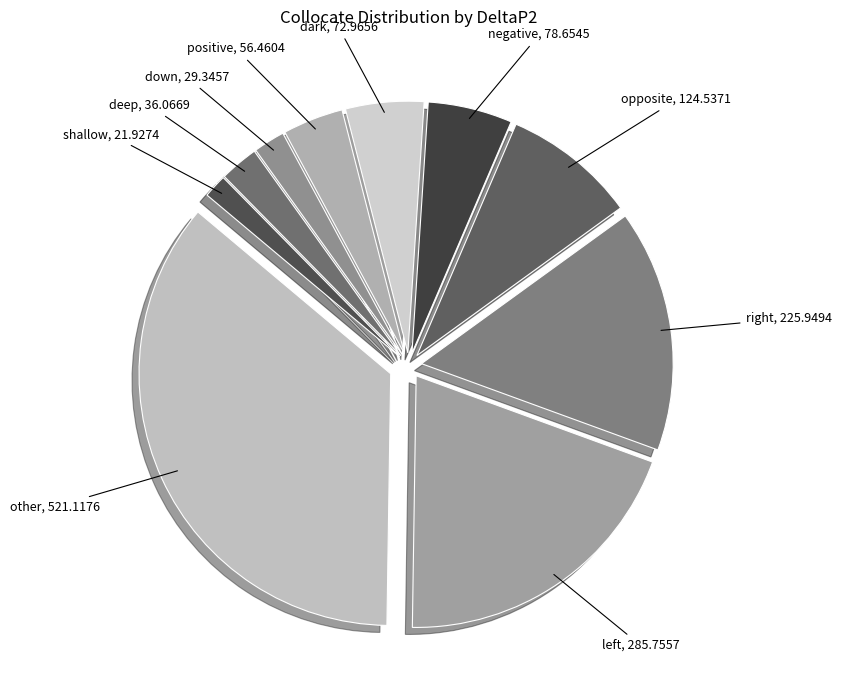

Which has a higher value, positive or deep?

positive